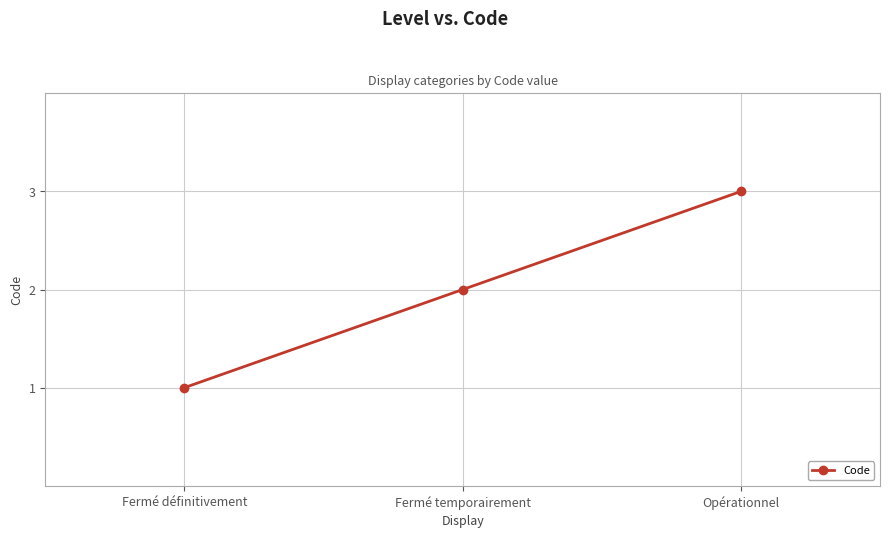

Does the chart have visible grid lines?

Yes